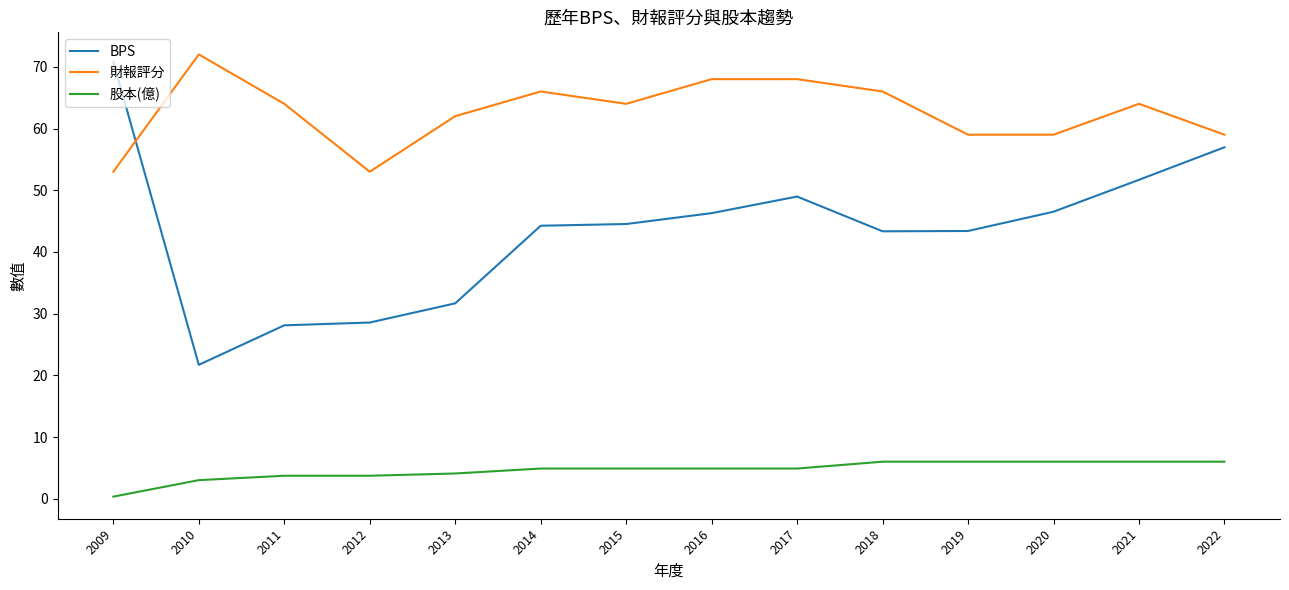

What is the sum of all 財報評分 values?

877.0